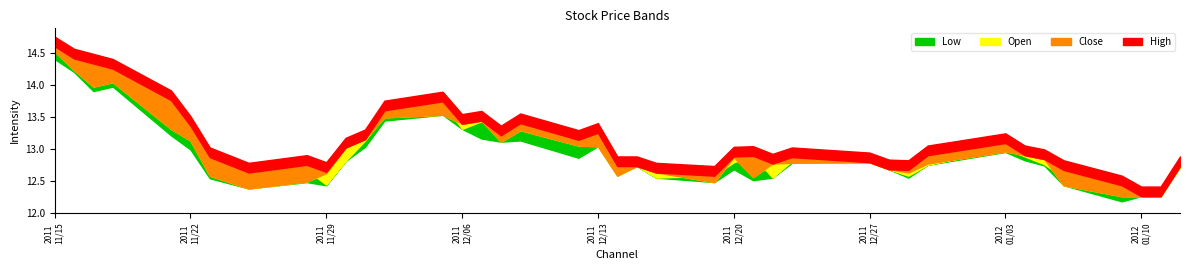

True or false: Close and Low intersect in this chart.

False